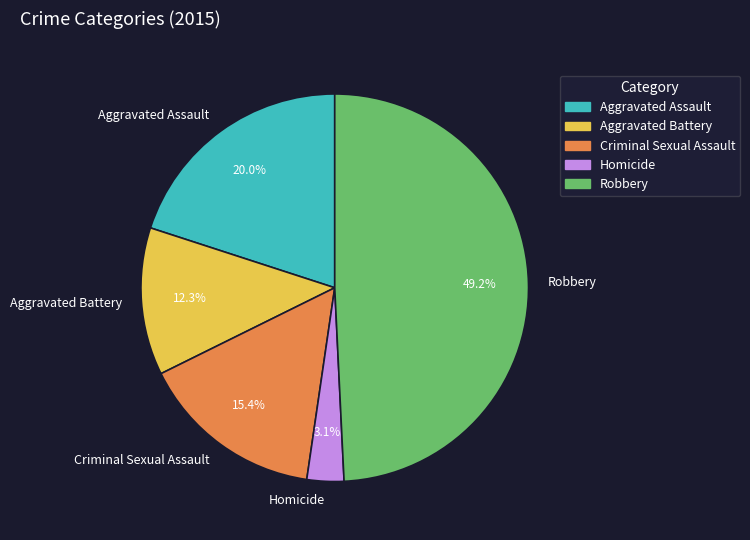

Approximately how many times larger is the value at Aggravated Battery compared to Aggravated Assault?

0.6